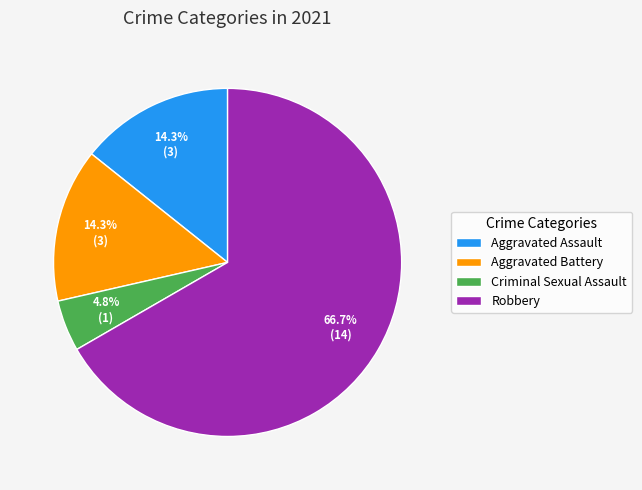

What percentage is NOT represented by Criminal Sexual Assault?

95.2%